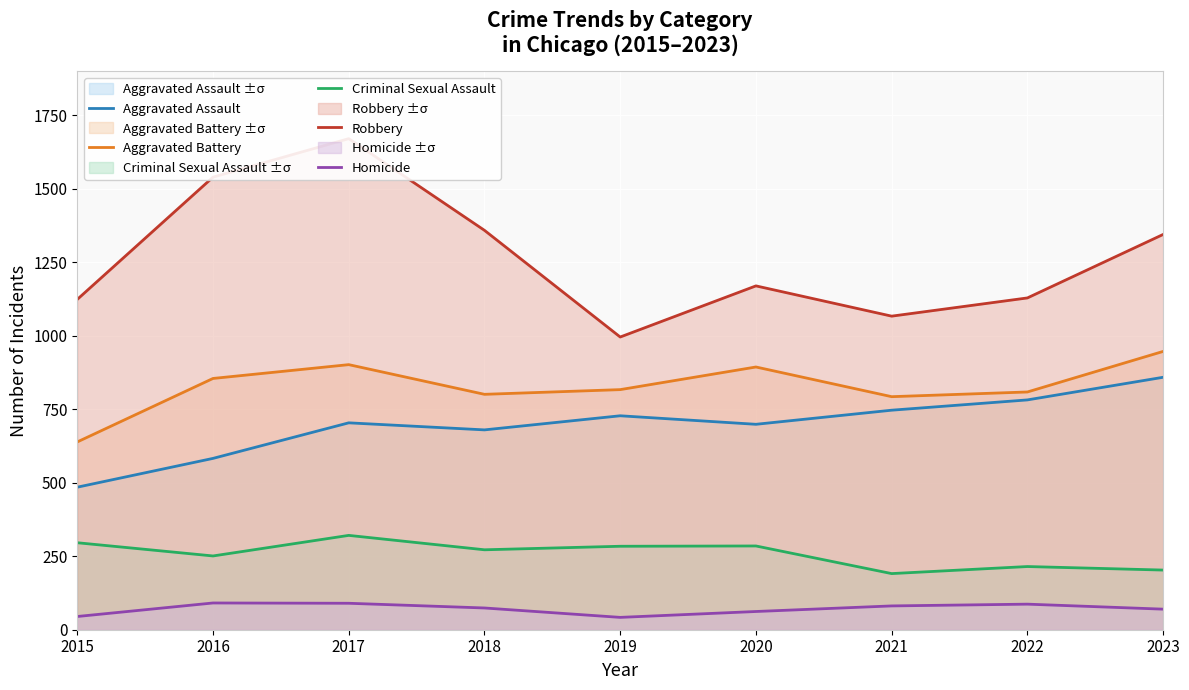

What are all the series names shown in the legend?

Aggravated Assault, Aggravated Battery, Criminal Sexual Assault, Robbery, Homicide